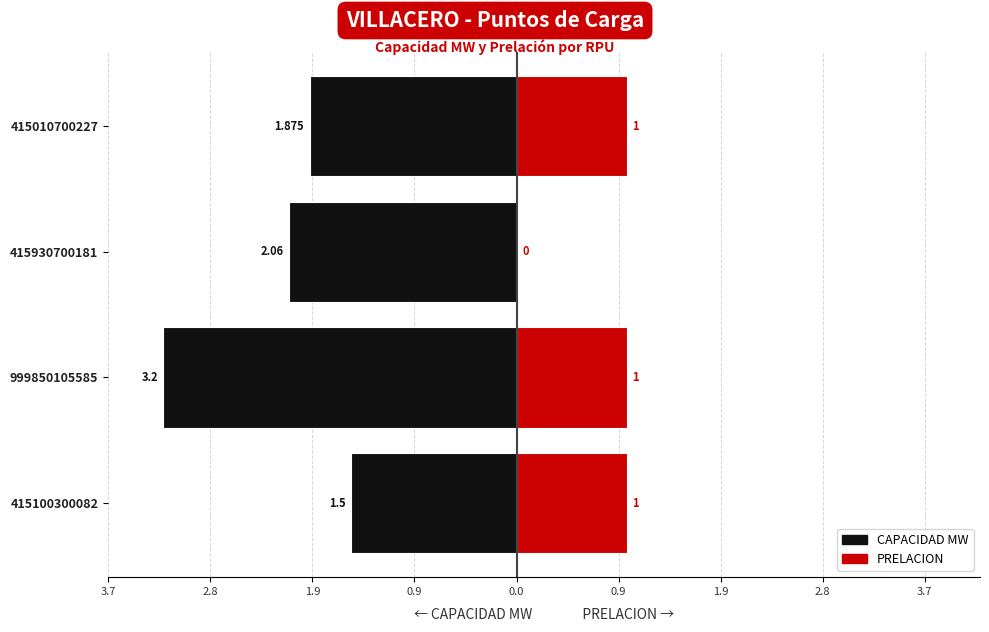

Which series has the widest spread of values?

CAPACIDAD MW